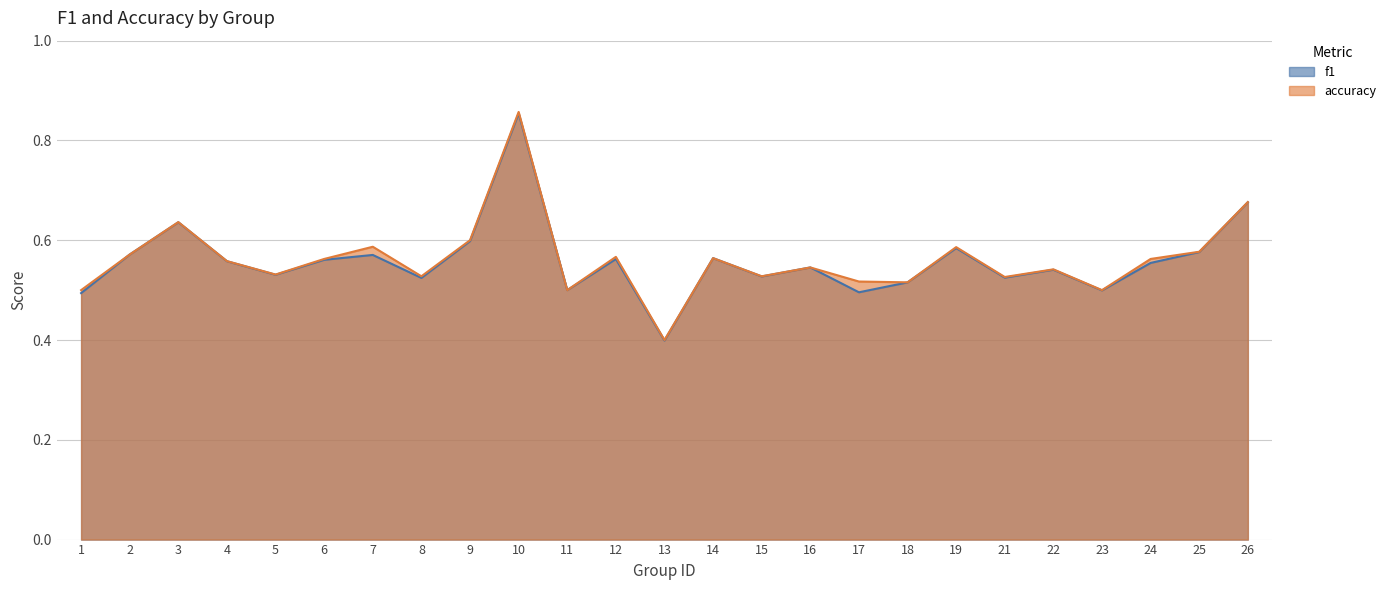

Rank the series at 25 from lowest to highest value.

f1, accuracy